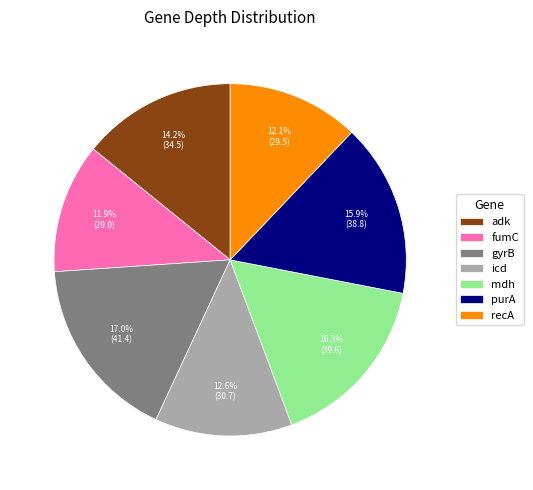

Does any single category account for the majority?

No